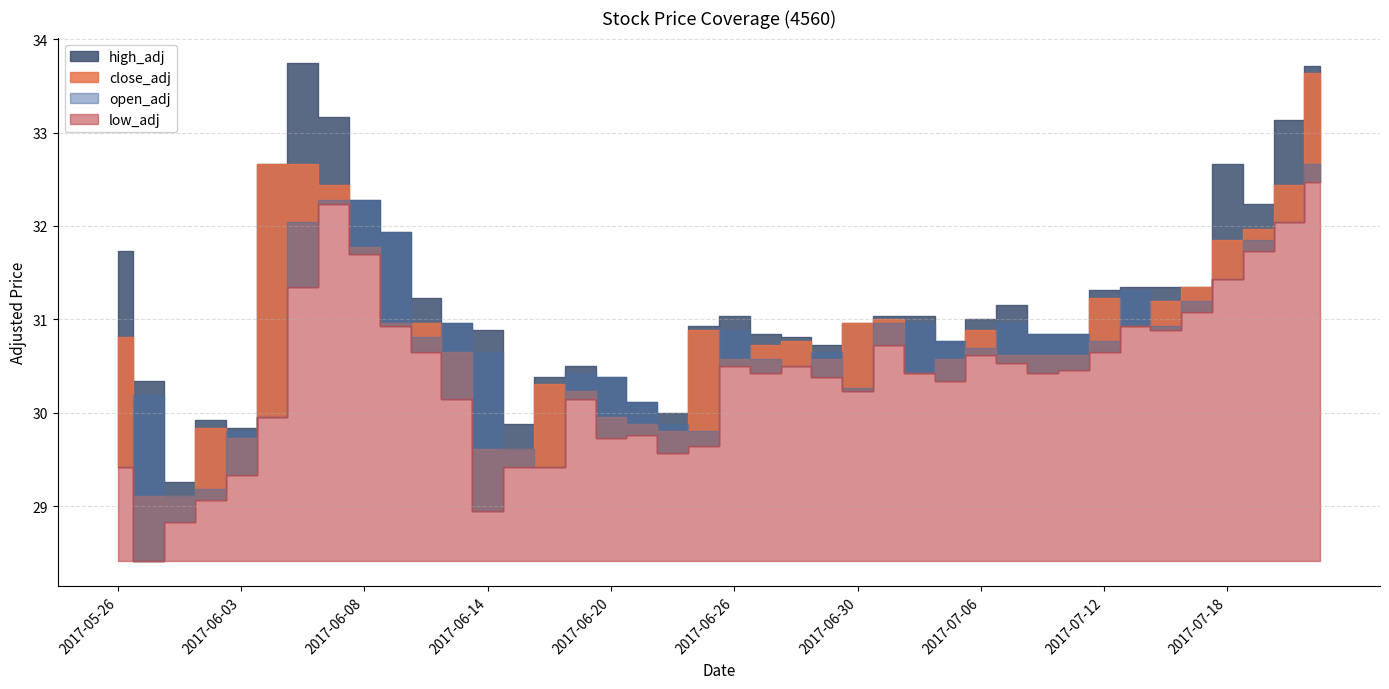

What are all the series names shown in the legend?

high_adj, close_adj, open_adj, low_adj